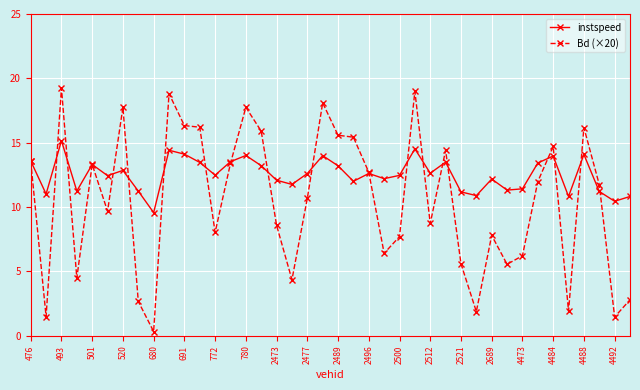

Rank the series by their maximum value, from highest to lowest.

Bd (×20), instspeed